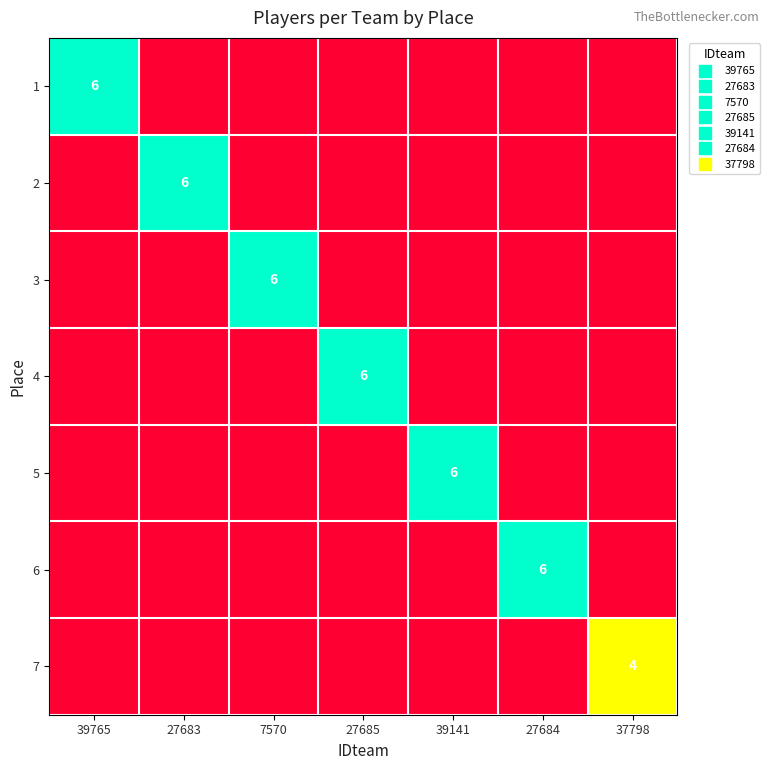

List the labels in order of 5 value, smallest first.

39765, 27683, 7570, 27685, 27684, 37798, 39141